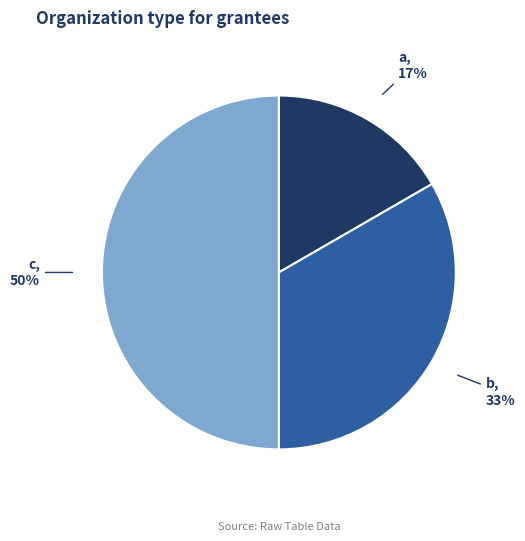

To the nearest percent, what is the average slice percentage?

33%